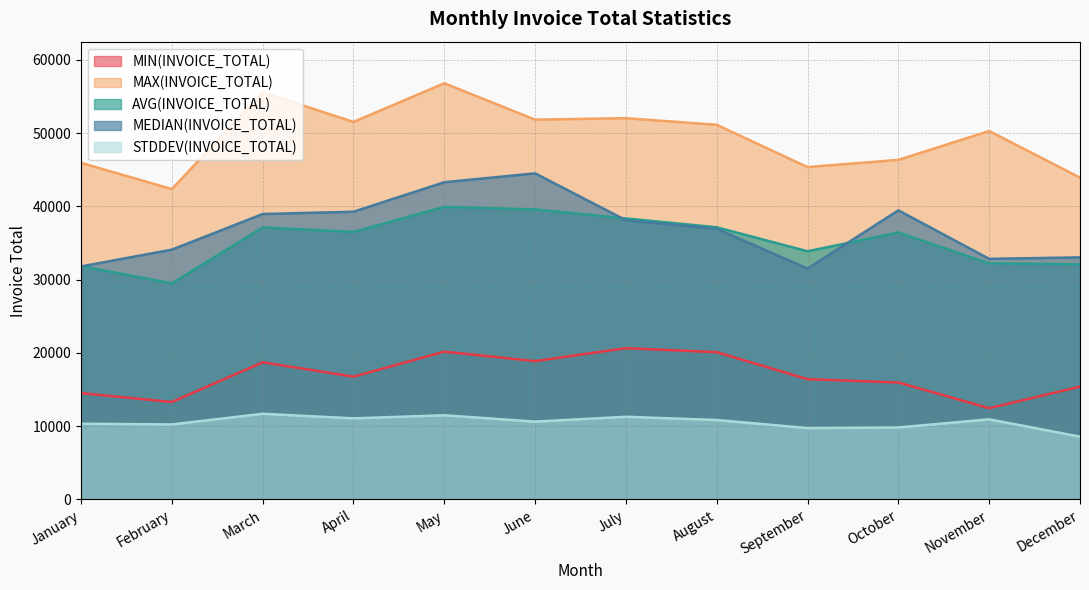

At which label does MIN(INVOICE_TOTAL) first exceed 16767?

March